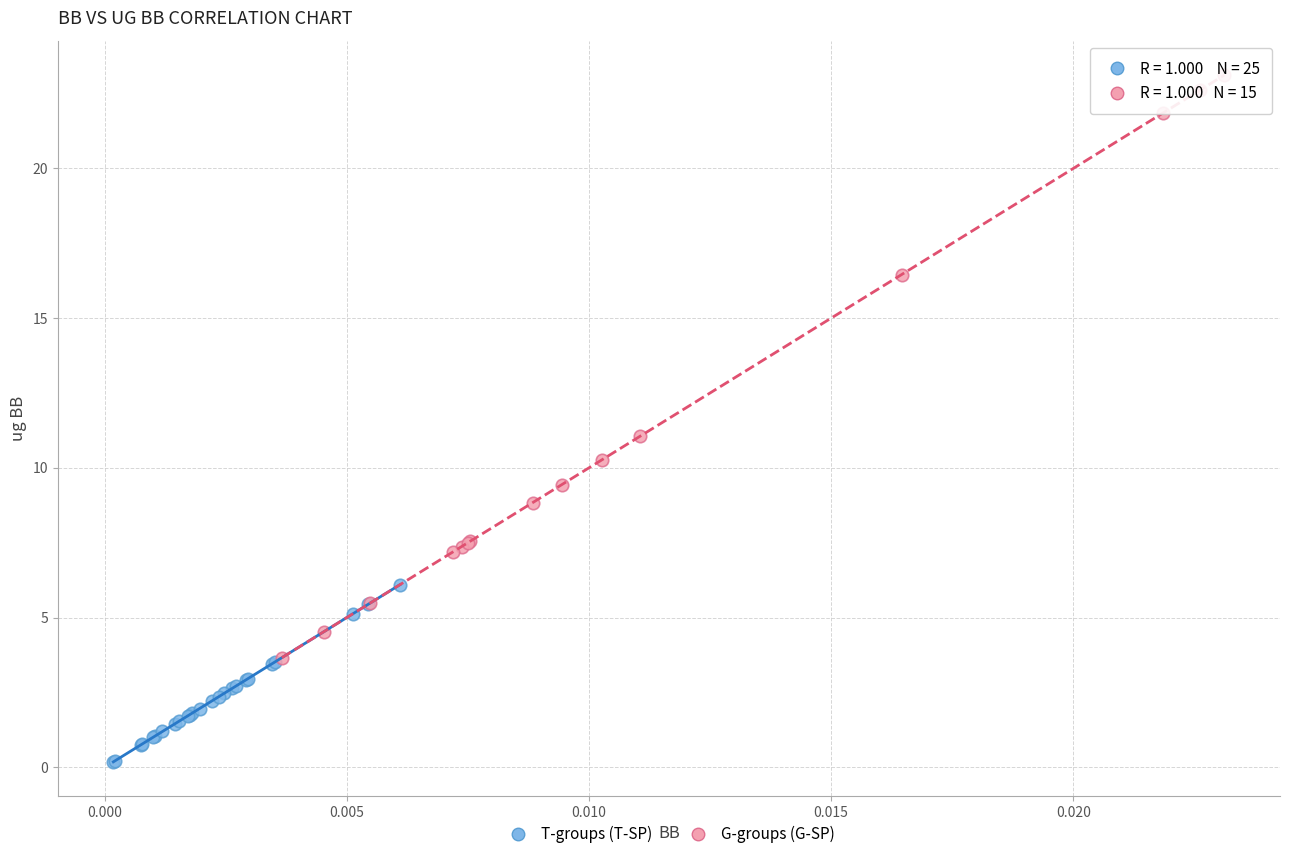

Which series has the widest spread of Y values?

G-groups (G-SP)